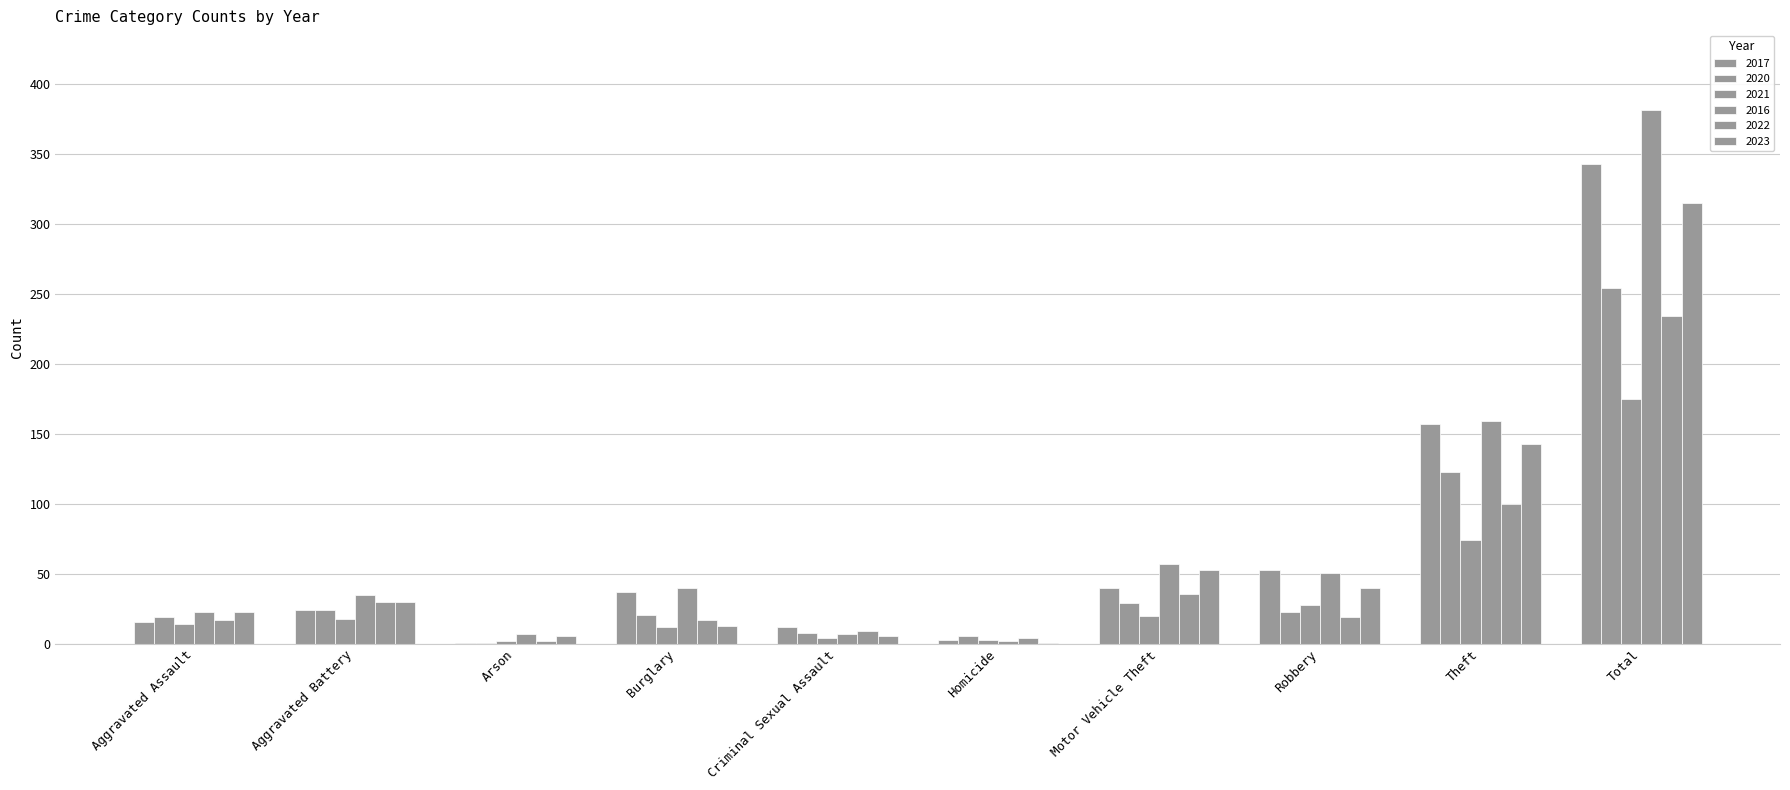

The value of 2022 at Aggravated Assault is 17. True or false?

True